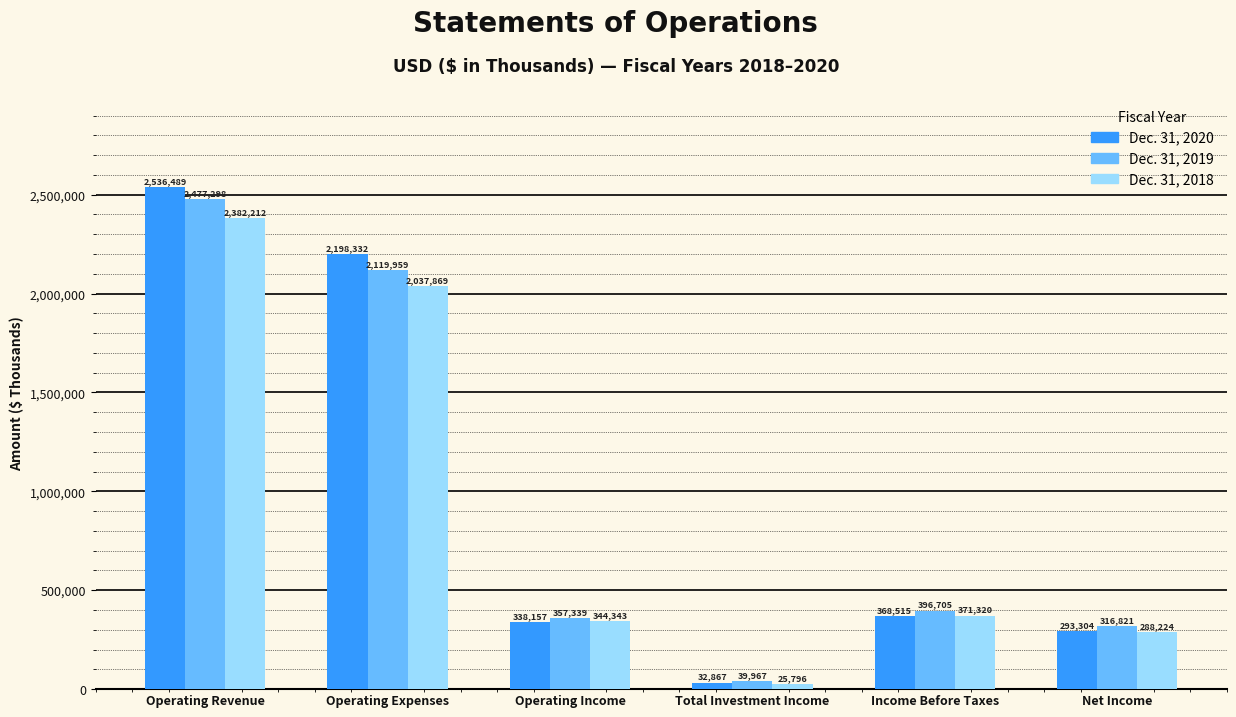

At which category does the chart reach its minimum across all series?

Total Investment Income